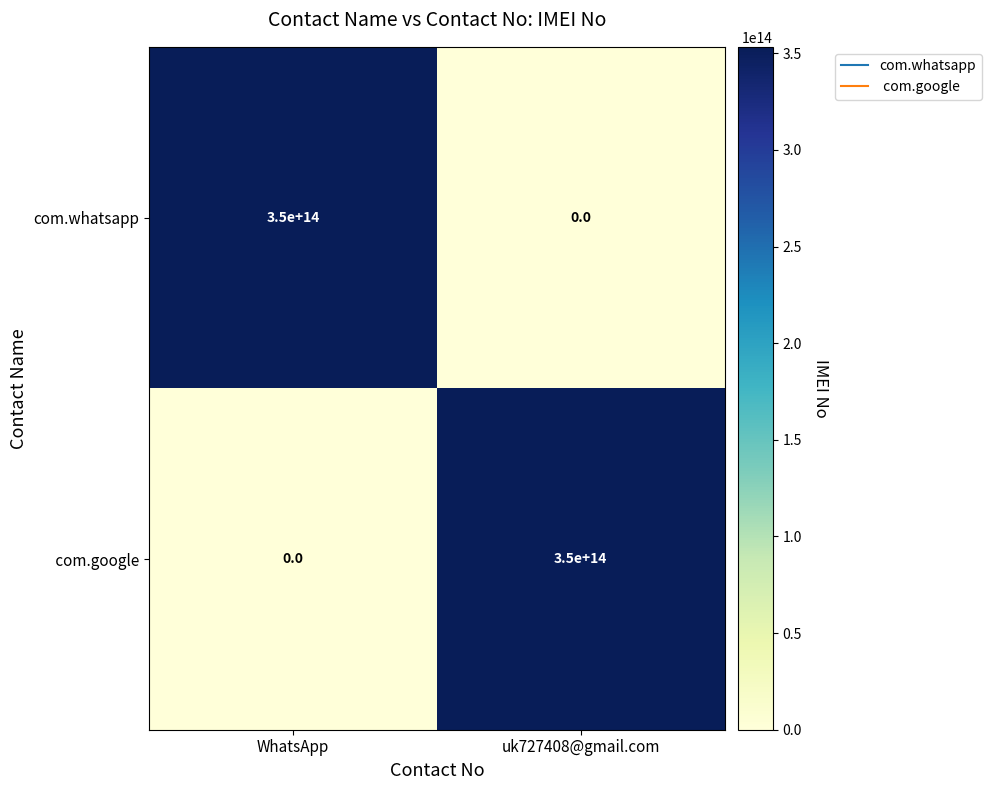

The value of com.whatsapp at WhatsApp is 94628309109546. True or false?

False